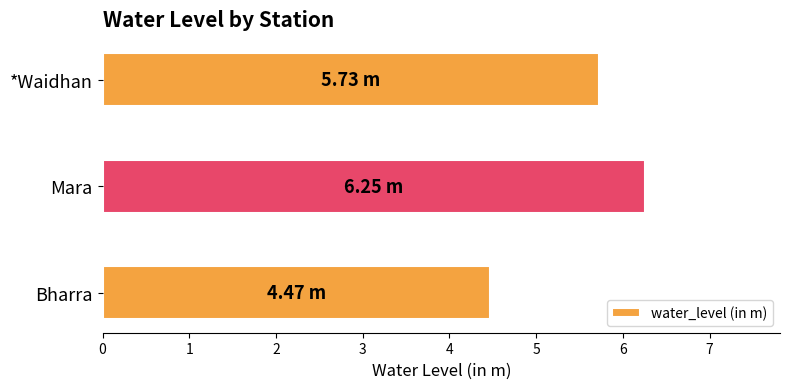

Where is the data nearest to the value 5?

Bharra